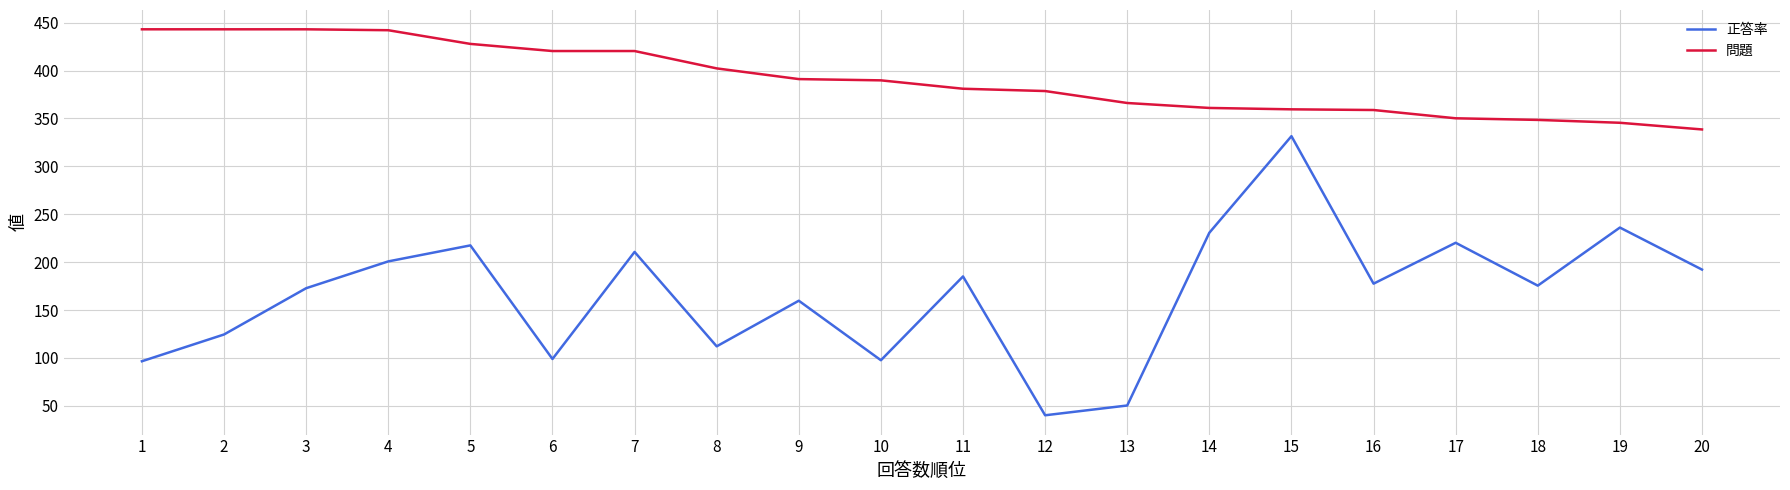

The value of 問題 at 13 is 595.4. True or false?

False